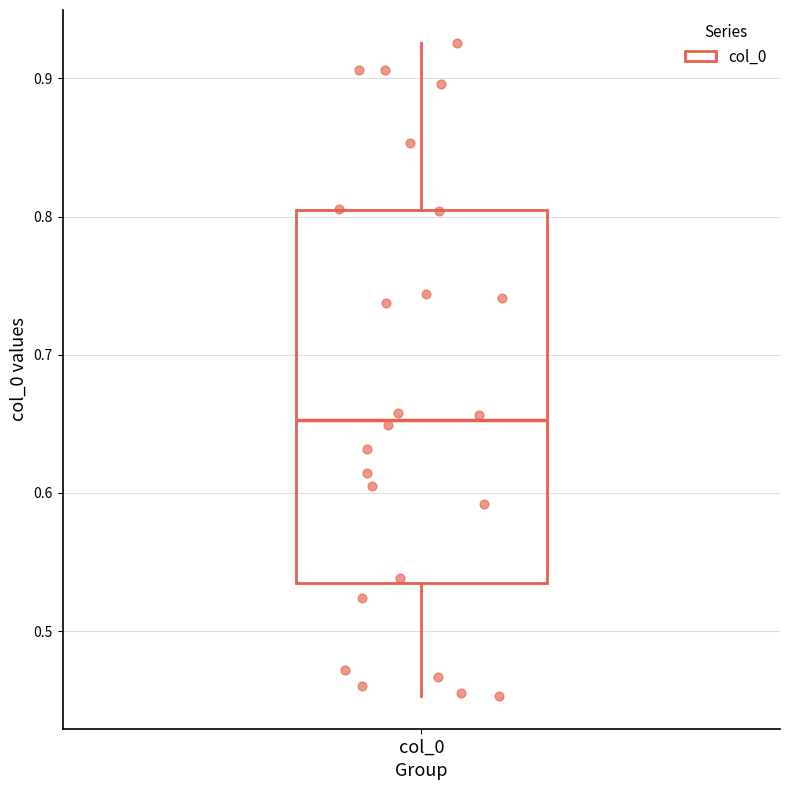

Where does the lower whisker of the box for col_0 end on the y-axis? The values are not printed on the chart, so give them approximately, as read against the axis.

0.45